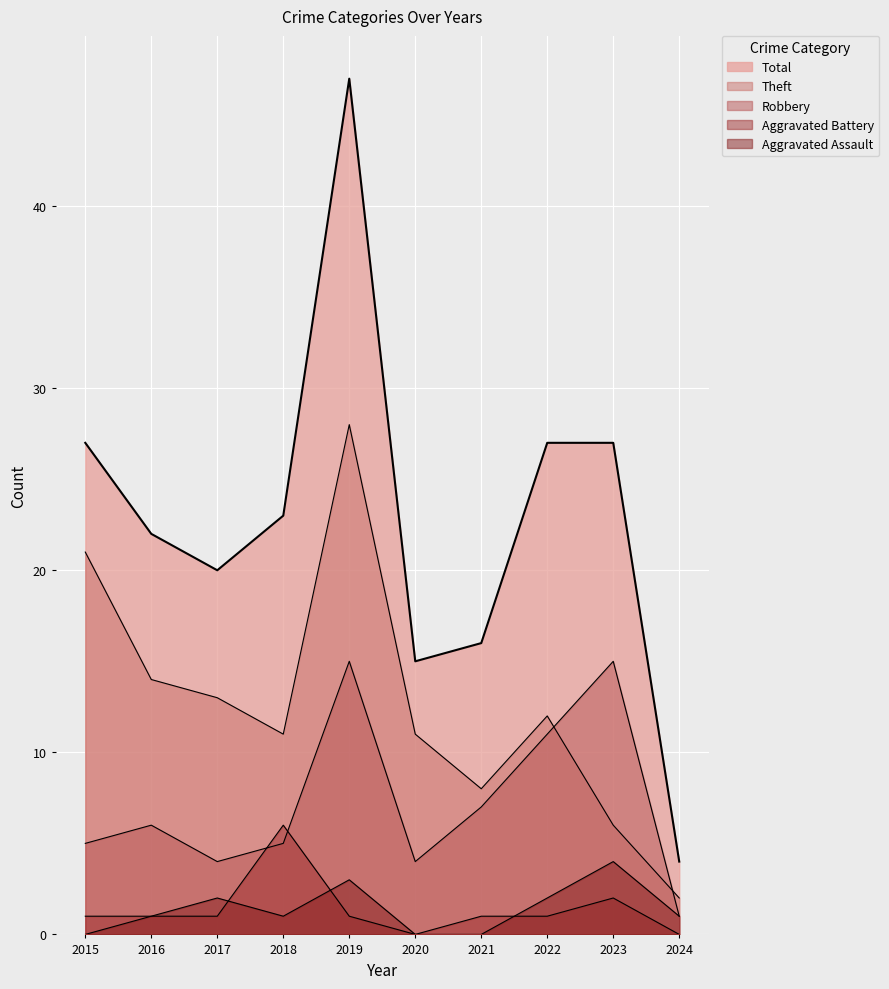

What is the value of the Total point at the 4th from the left?

23